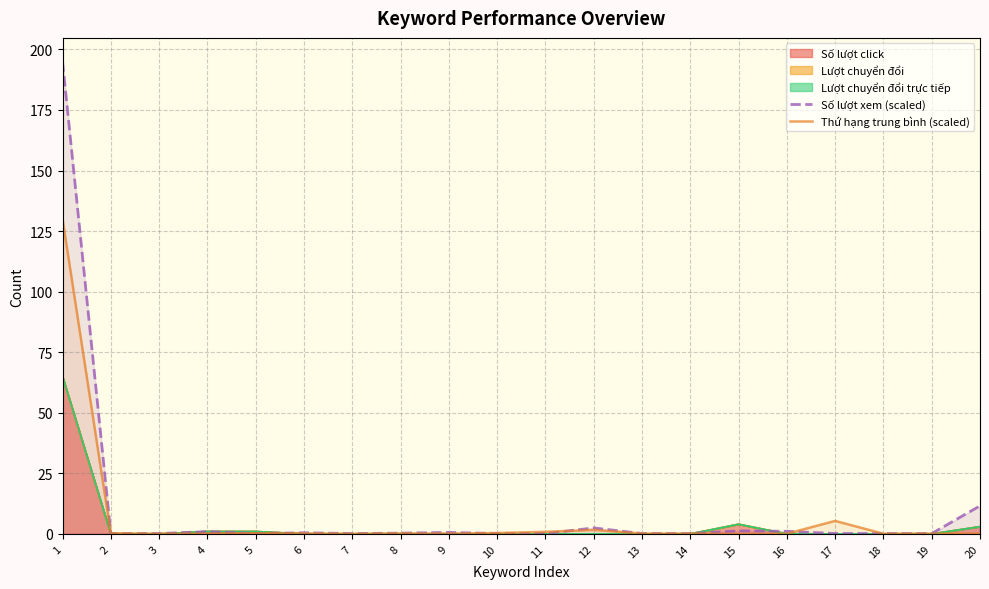

At which label is Thứ hạng trung bình (scaled) closest to 64?

17